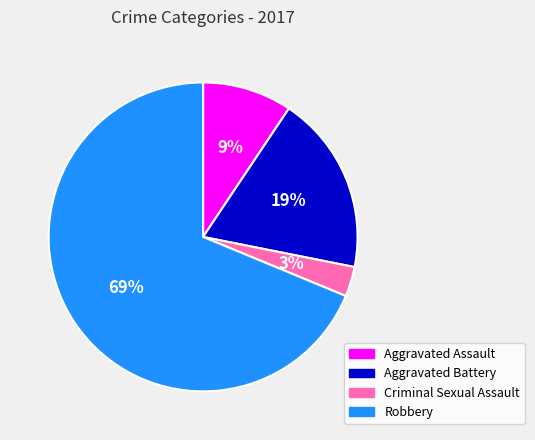

Between Aggravated Assault and Robbery, which is larger?

Robbery